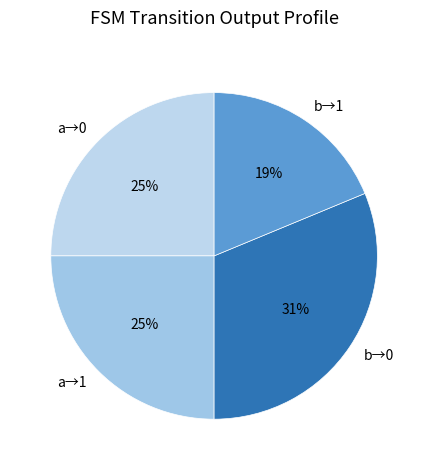

What is the largest slice in the pie chart?

b→0